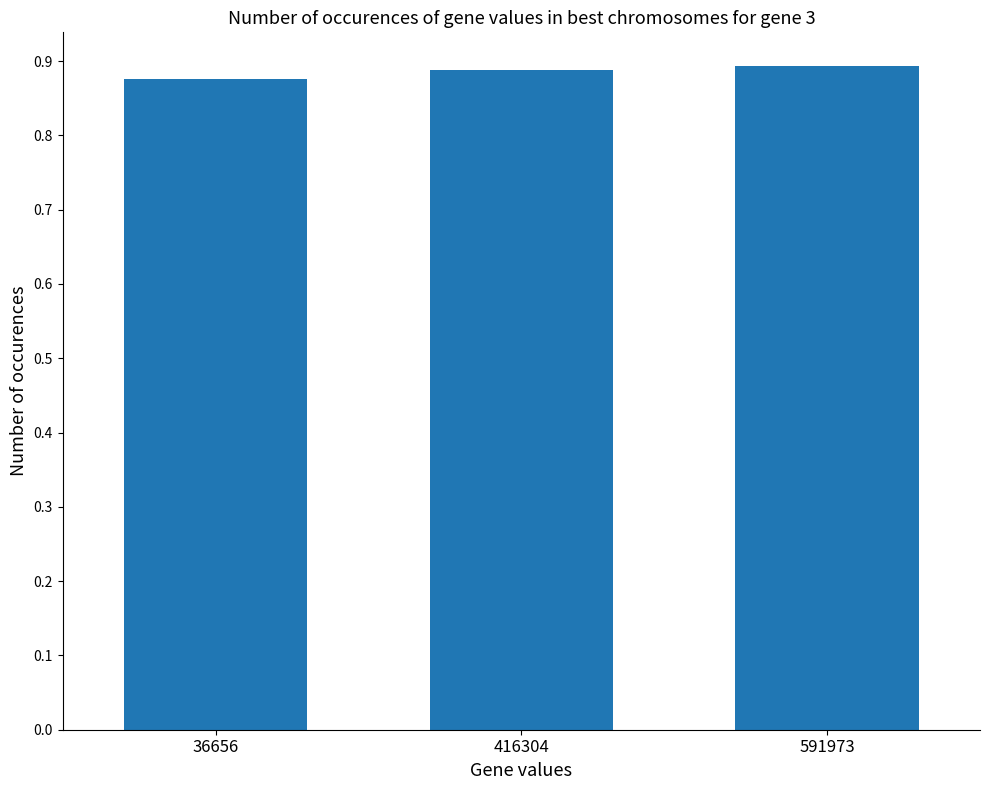

How many values are between 0 and 1?

3